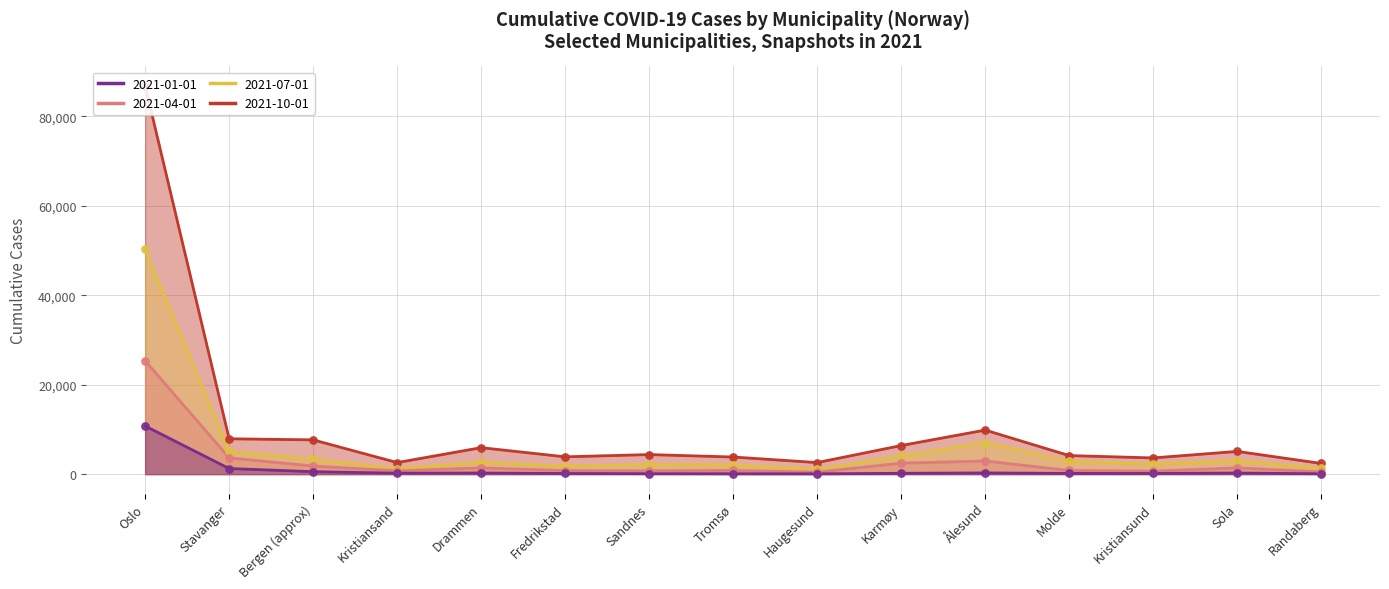

What is the total value across all series at Fredrikstad?

6720